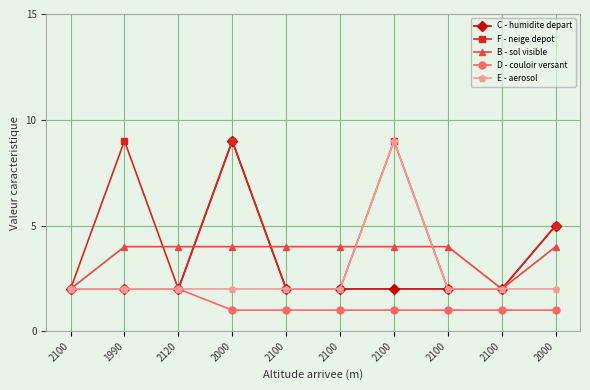

What is the difference between the F - neige depot values at 2100 and 2100?

7